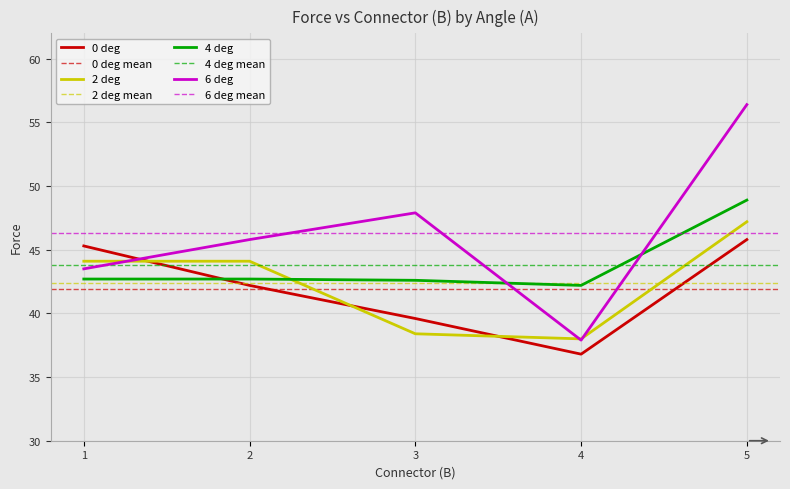

What are all the series names shown in the legend?

0 deg, 2 deg, 4 deg, 6 deg